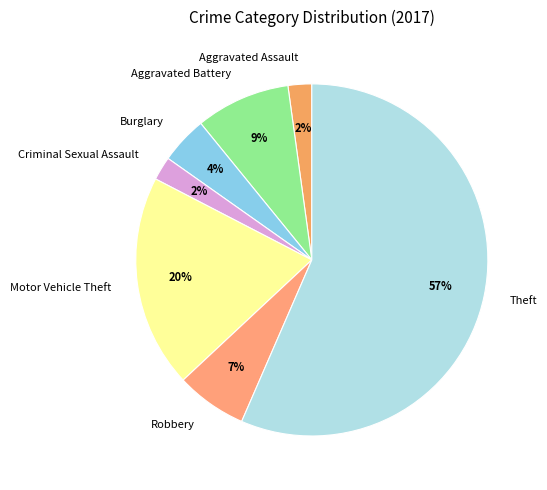

Between Robbery and Criminal Sexual Assault, which is larger?

Robbery